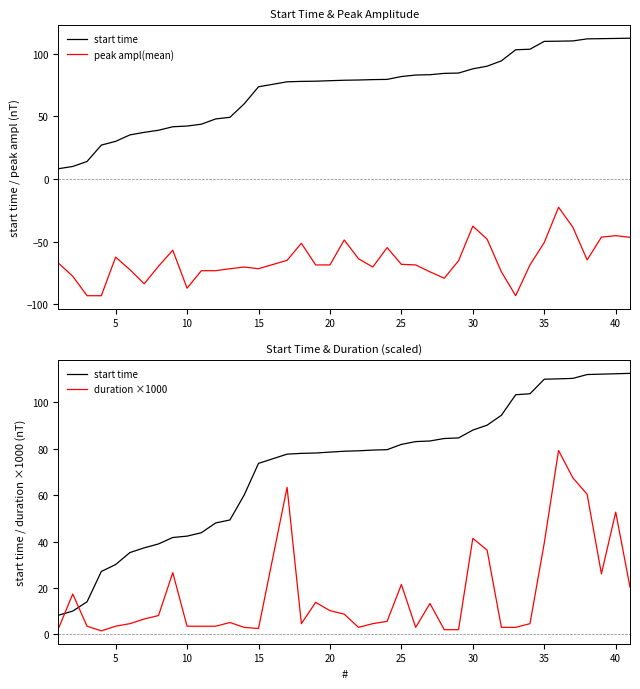

True or false: peak ampl(mean) and duration ×1000 intersect in this chart.

False